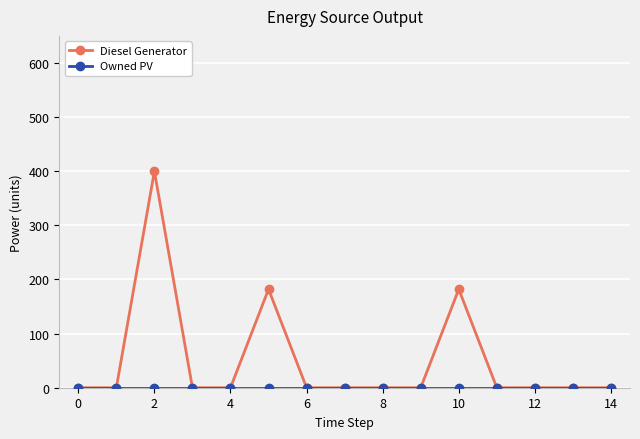

True or false: Diesel Generator has more than 2 interior local peaks.

True